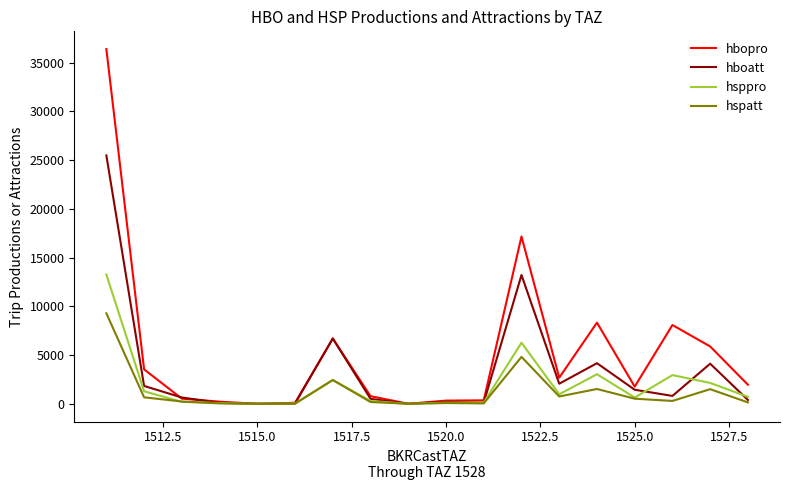

Which series has the widest spread of values?

hbopro